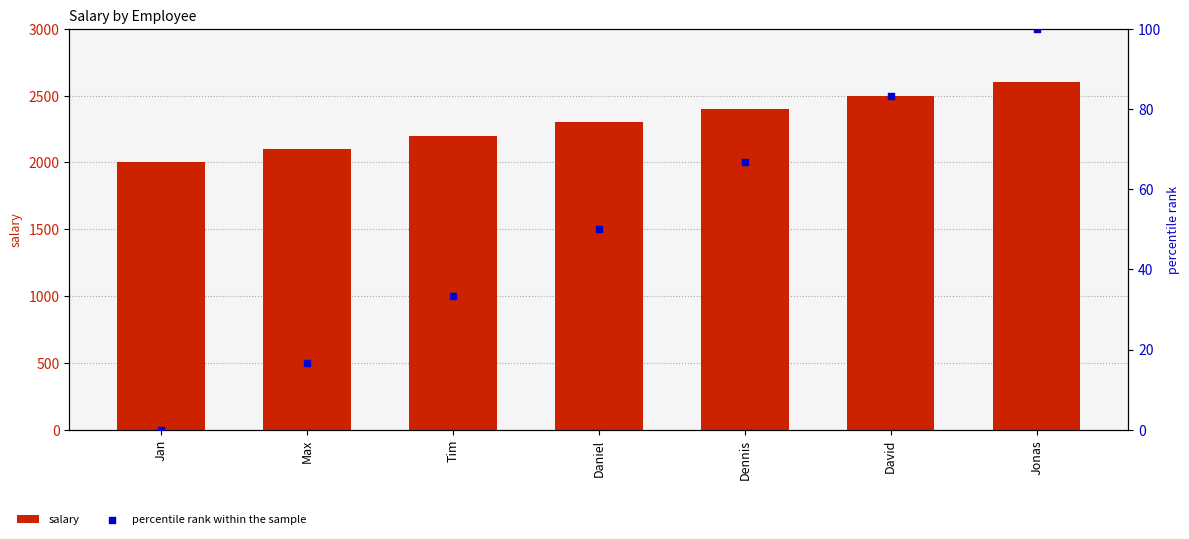

Is the value of percentile rank within the sample at David greater than the value of salary at Max?

No